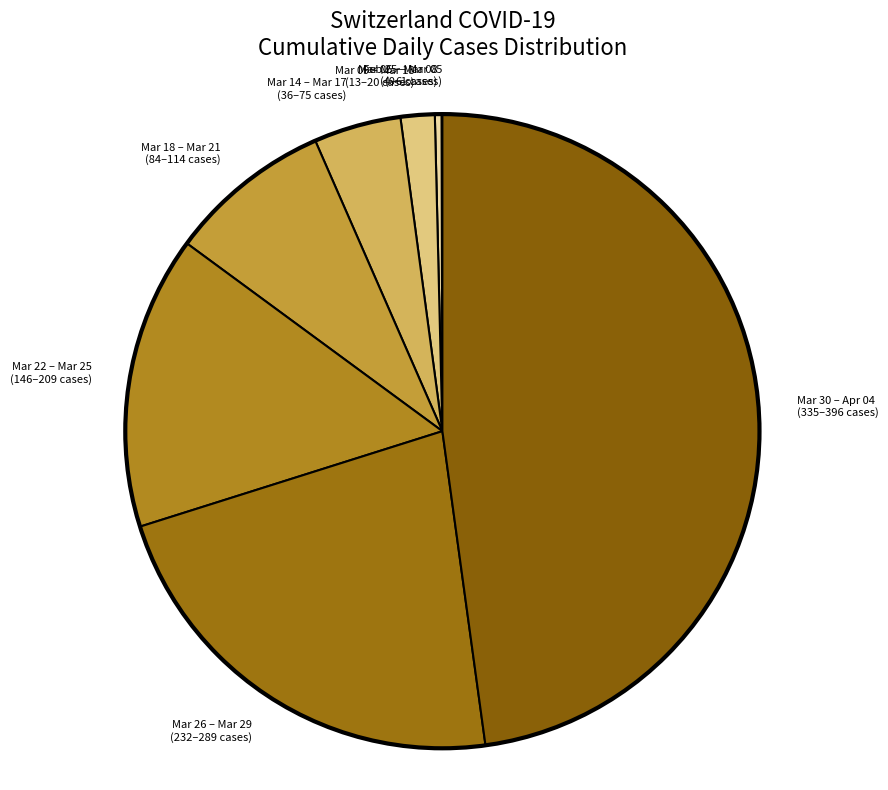

Which has a higher value, Mar 22 – Mar 25 (146–209 cases) or Mar 30 – Apr 04 (335–396 cases)?

Mar 30 – Apr 04 (335–396 cases)